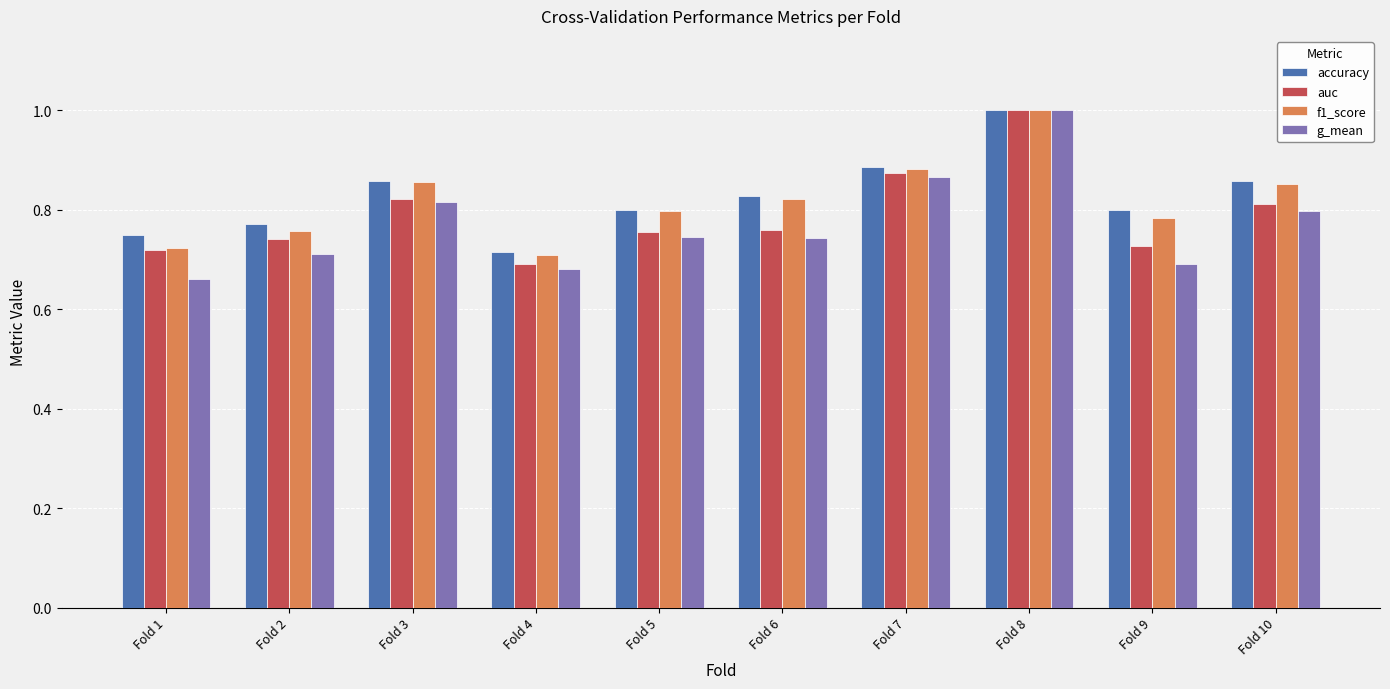

Where is f1_score nearest to the value 0?

Fold 4